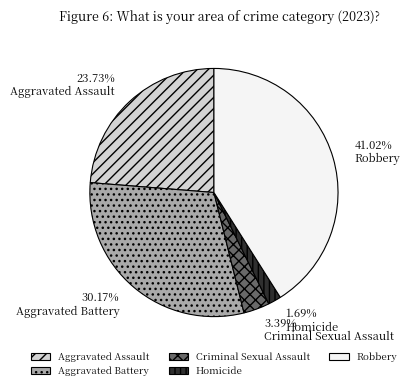

True or false: Aggravated Battery accounts for 30% of the total.

True